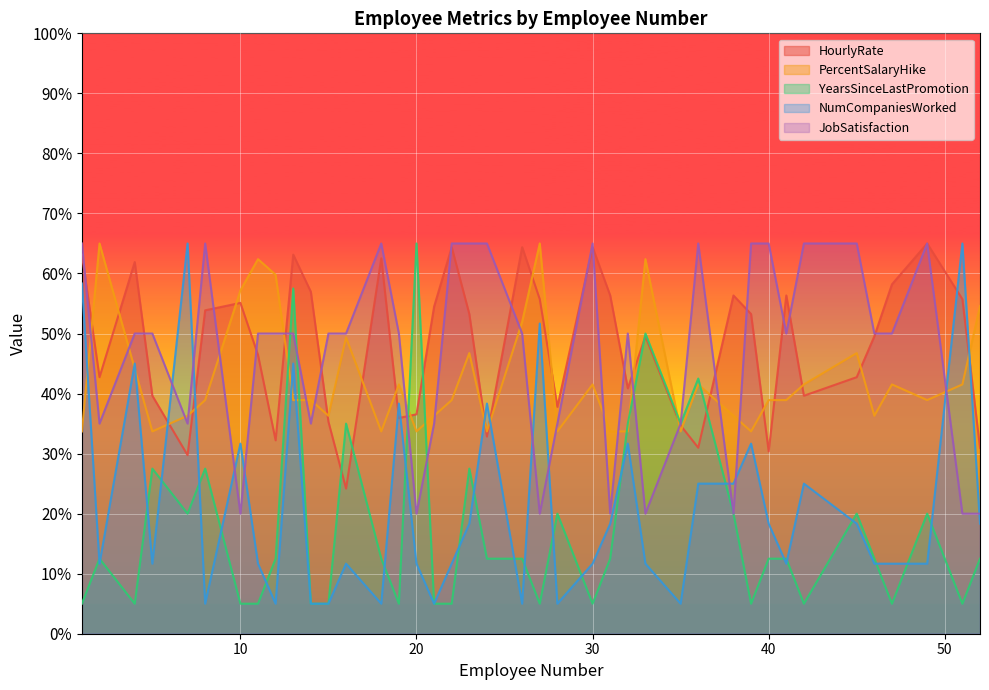

Is it true that NumCompaniesWorked equals 49.9 at 10?

False